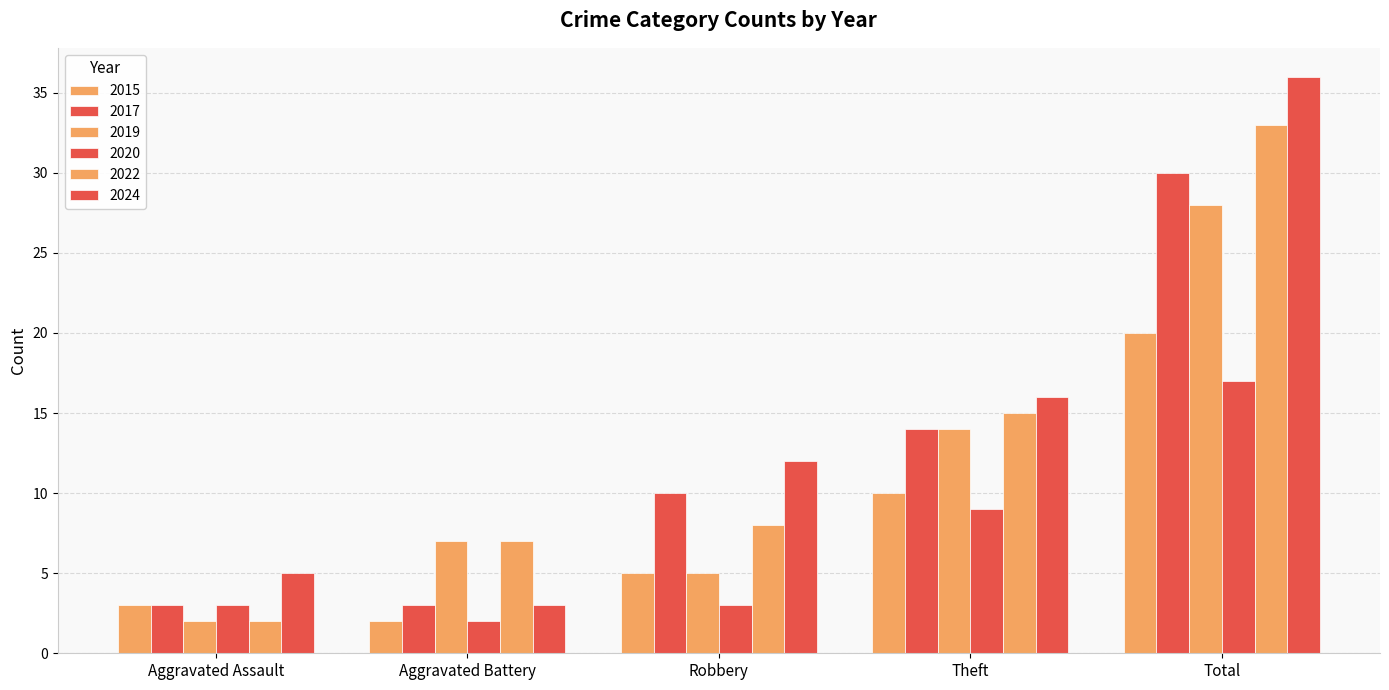

What is the difference between the 2019 values at Aggravated Battery and Robbery?

2